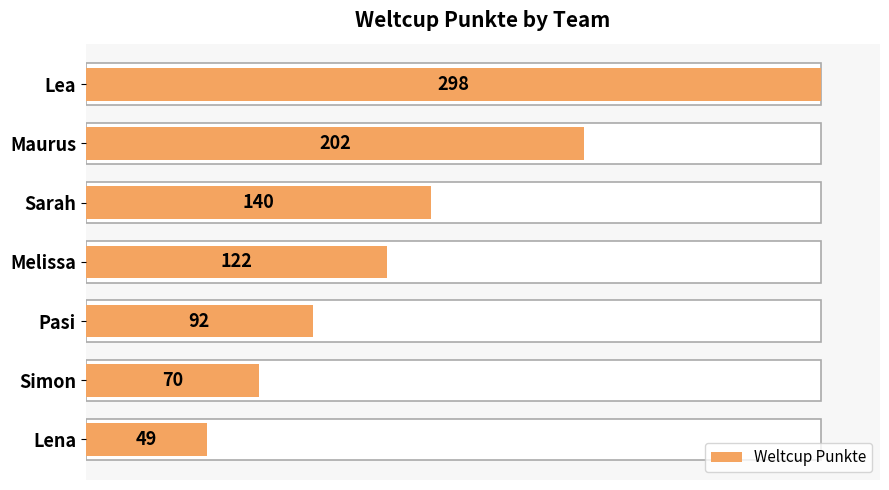

What is the value of the 5th bar from the left?

92